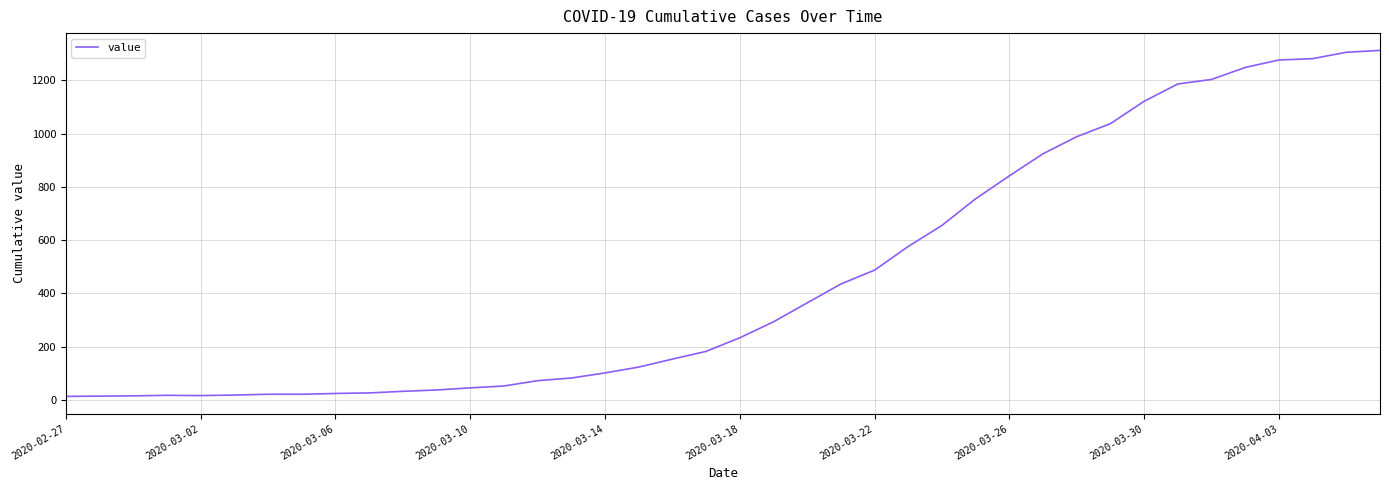

How many values are below 233?

20